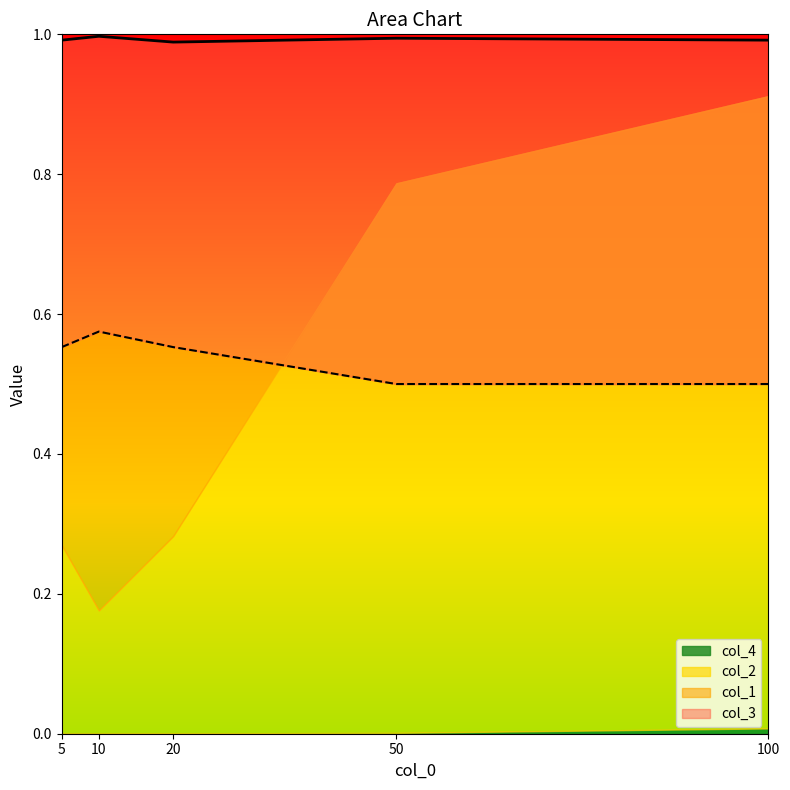

Which series has the largest total across all categories?

col_3